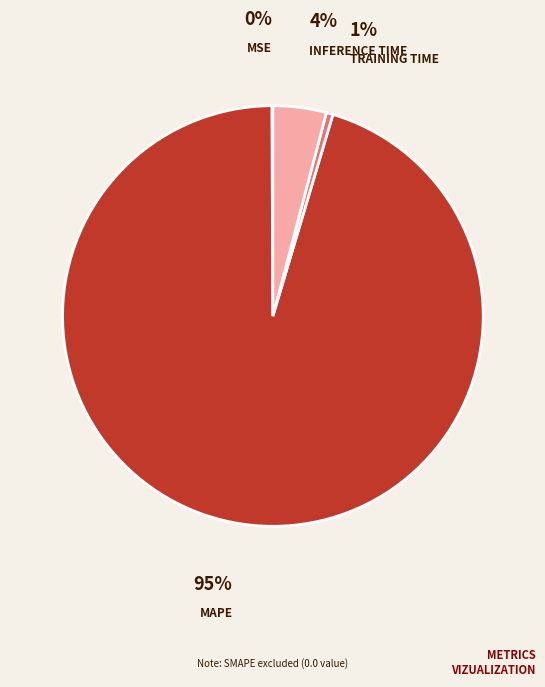

Is there a majority slice in this chart?

Yes